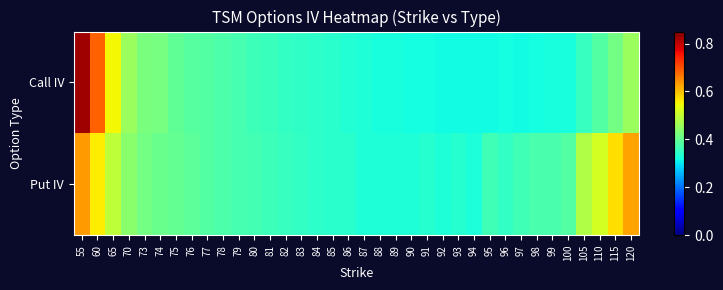

Which series has the largest total across all categories?

Put IV